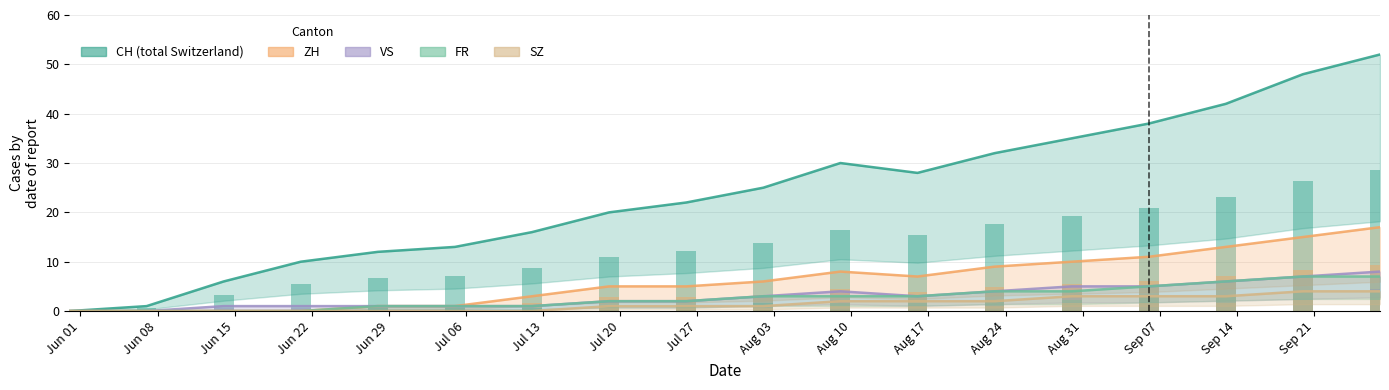

Rank the series at Jul 13 from highest to lowest value.

CH, ZH, VS, FR, SZ